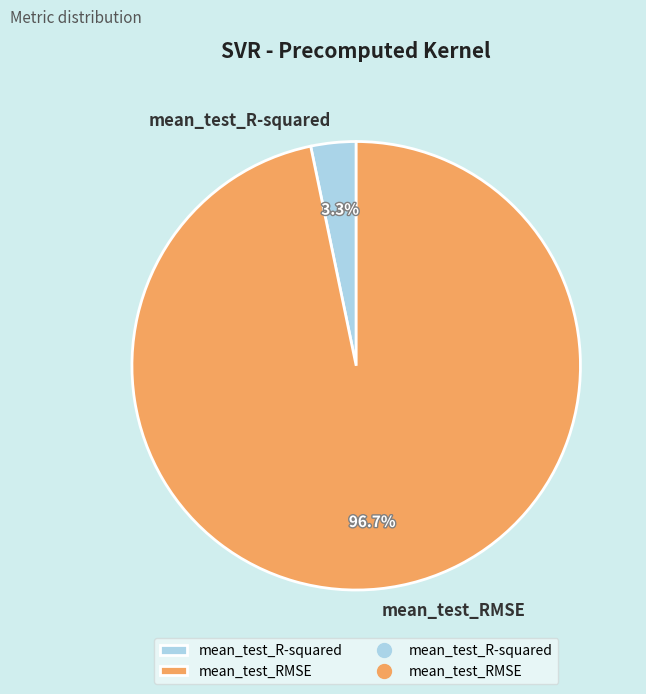

What is the largest slice in the pie chart?

mean_test_RMSE